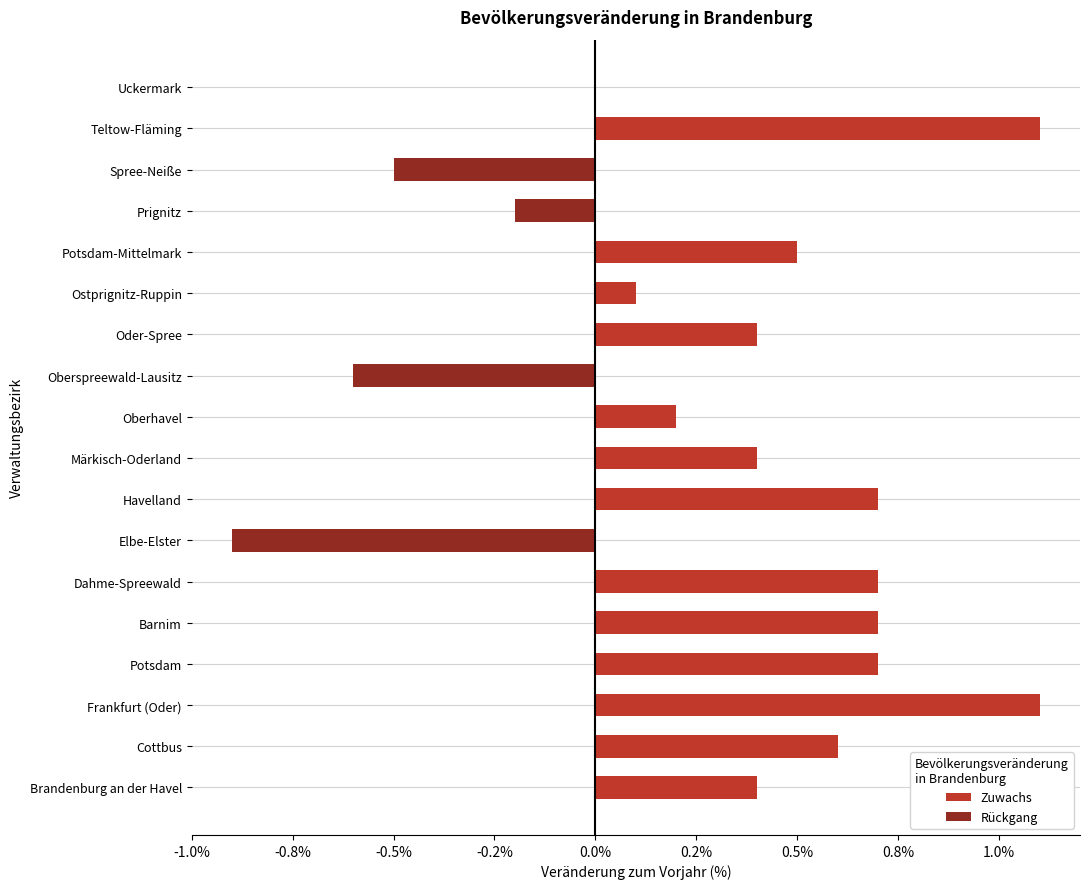

What is the sum of all values?

5.4